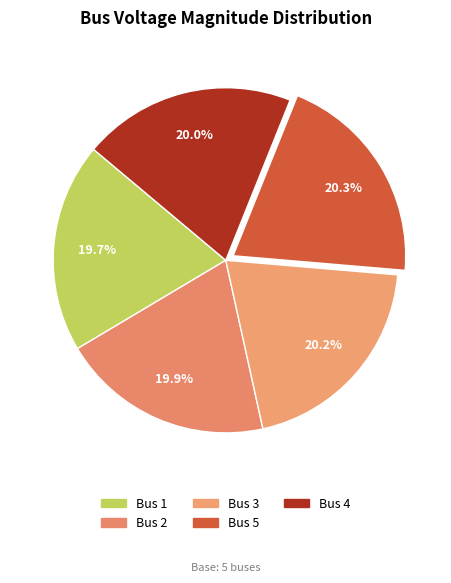

How many segments does this pie chart have?

5